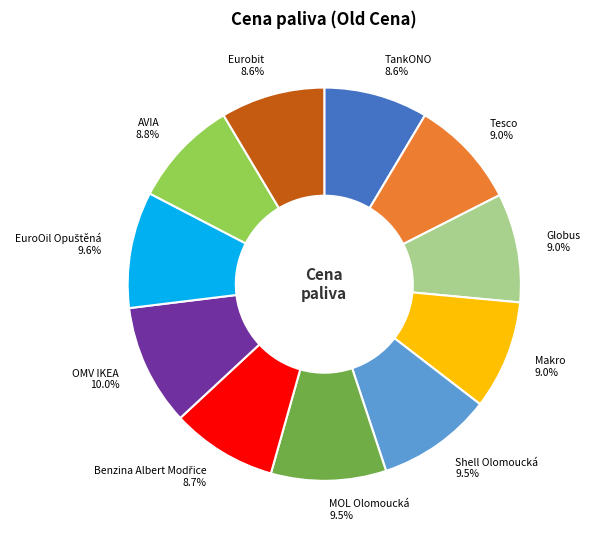

Is Makro the majority of the pie?

No